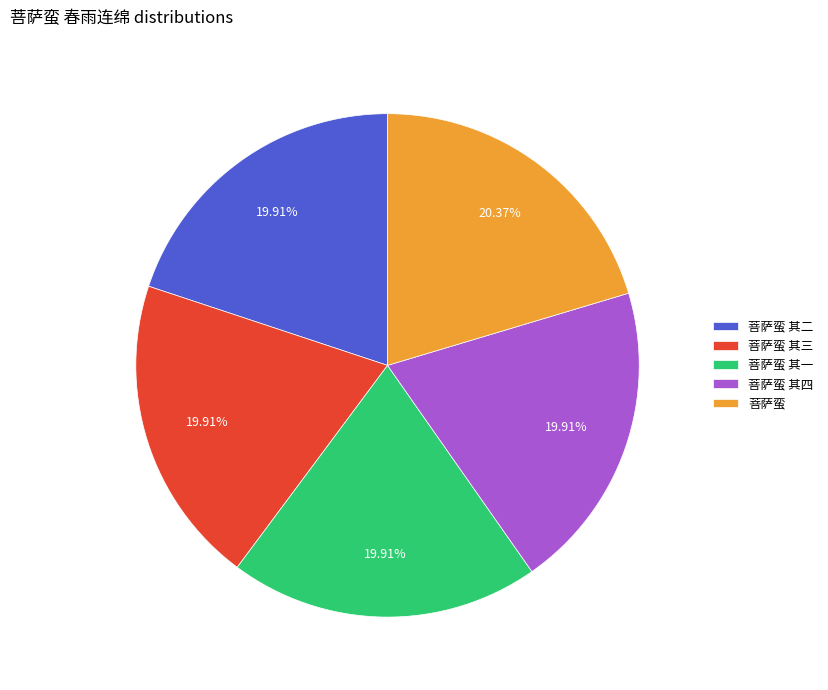

To the nearest percent, what is the combined percentage of 菩萨蛮 其四 and 菩萨蛮 其一?

40%